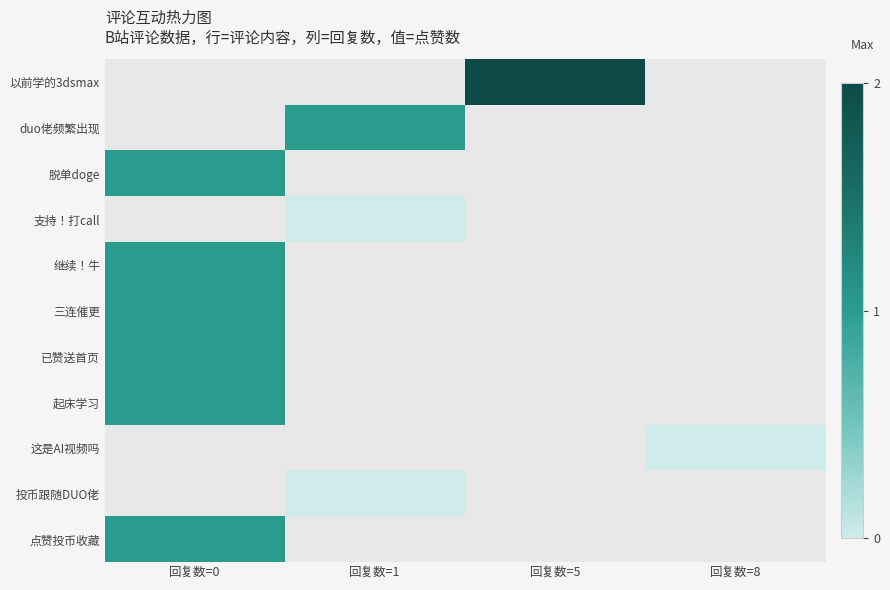

At which label is 脱单doge closest to 1?

回复数=0